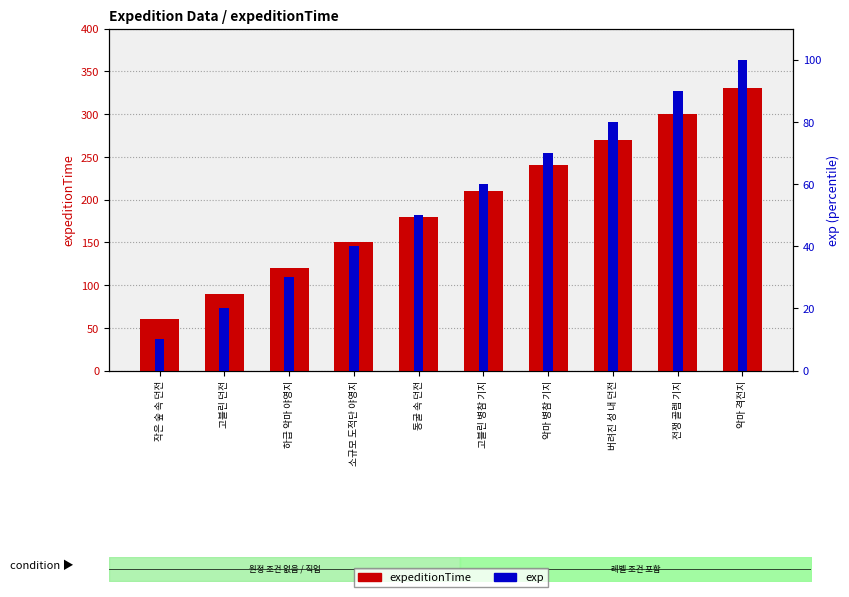

Rank the series by their maximum value, from highest to lowest.

expeditionTime, exp